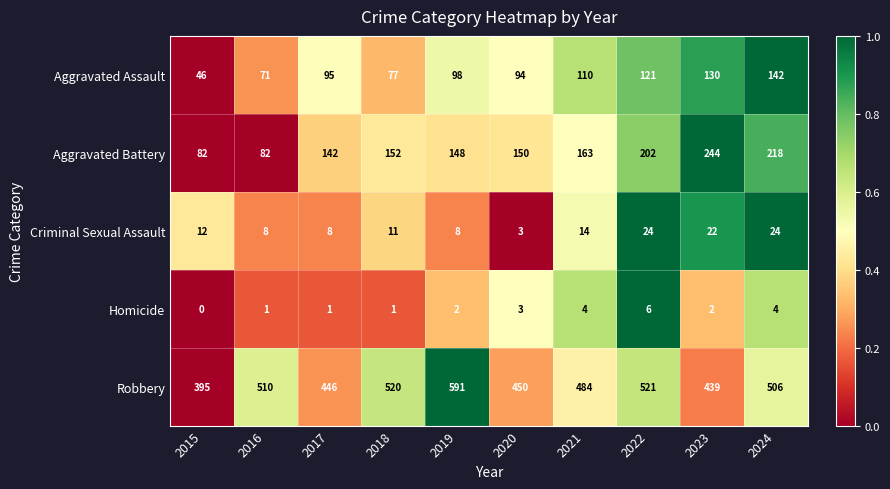

At how many categories does at least one series exceed 0?

10